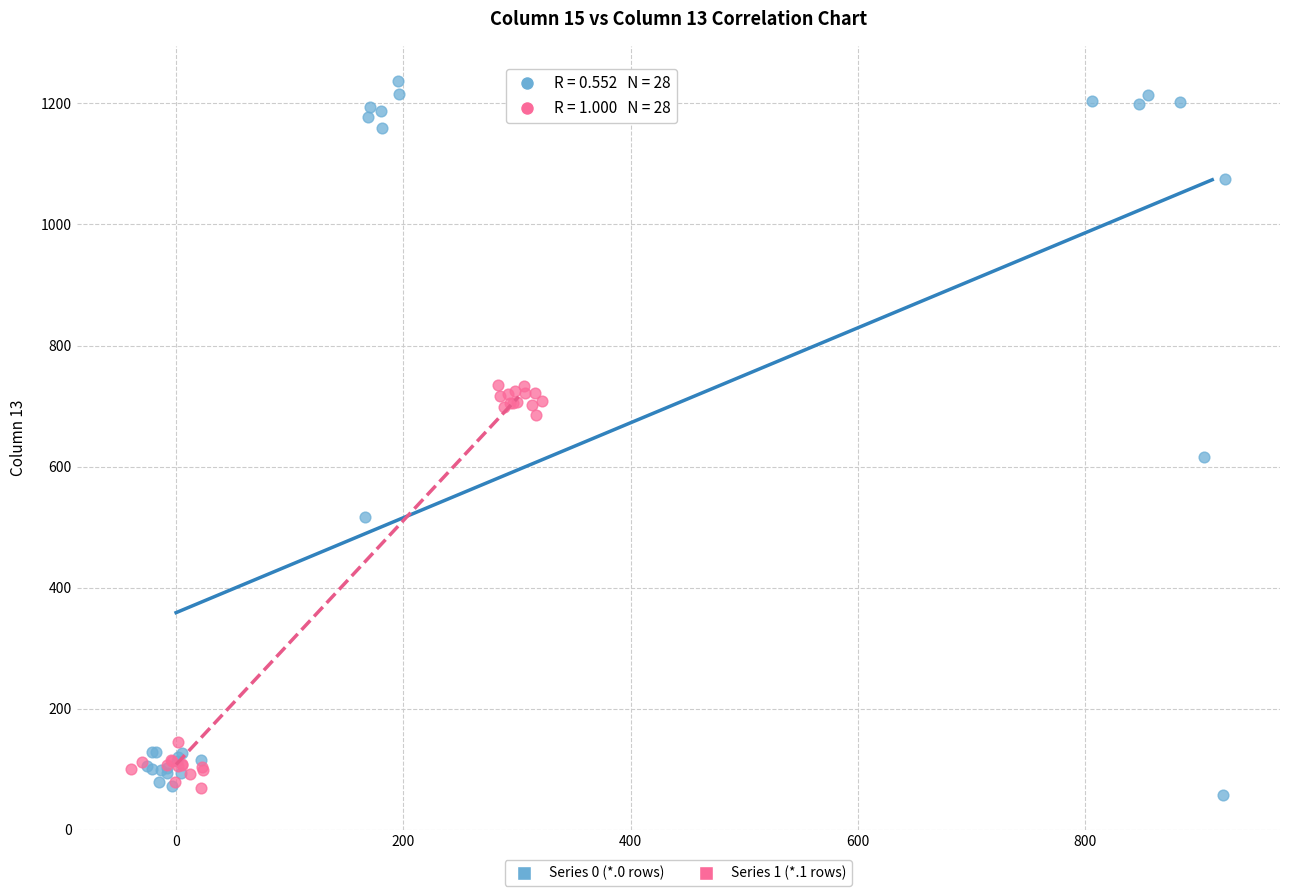

Which series contains the highest Y value?

Series 0 (*.0 rows)